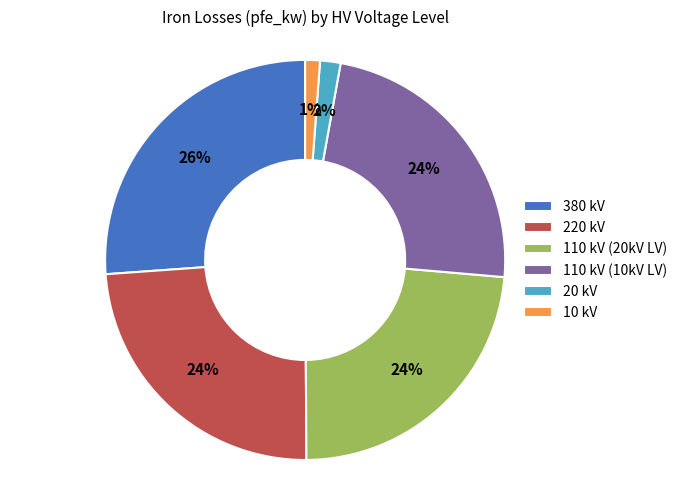

What is the largest slice in the pie chart?

380 kV